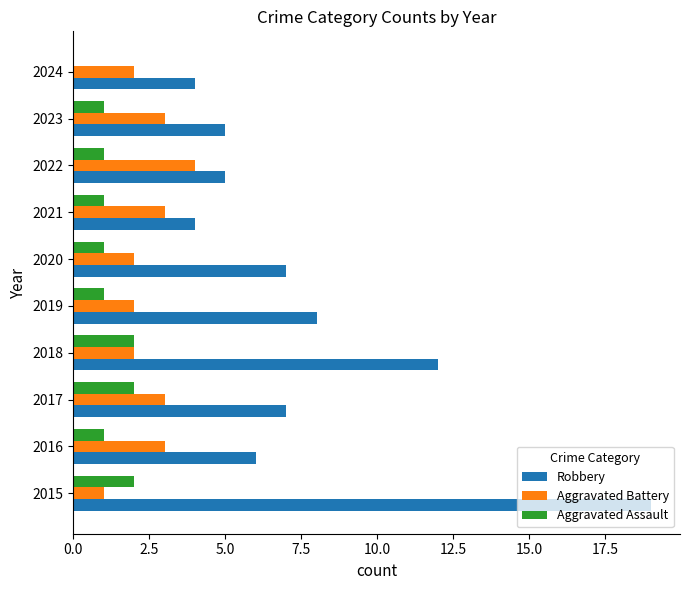

Is it true that Aggravated Assault equals 2 at 2017?

True